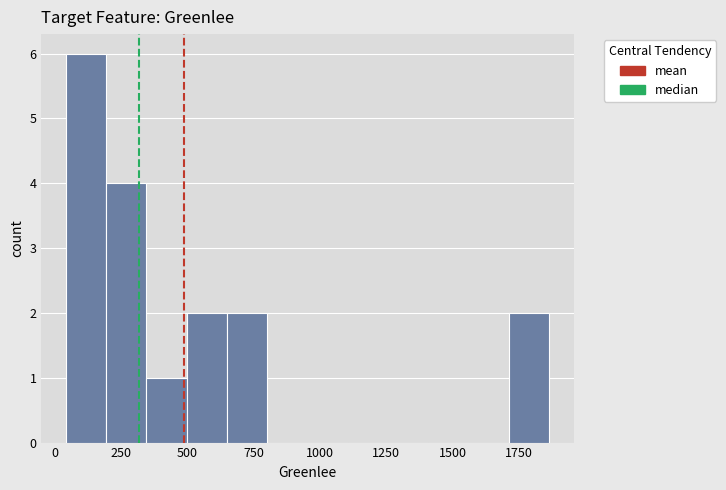

Read against the x-axis, roughly where is the centre of the tallest bar?

100